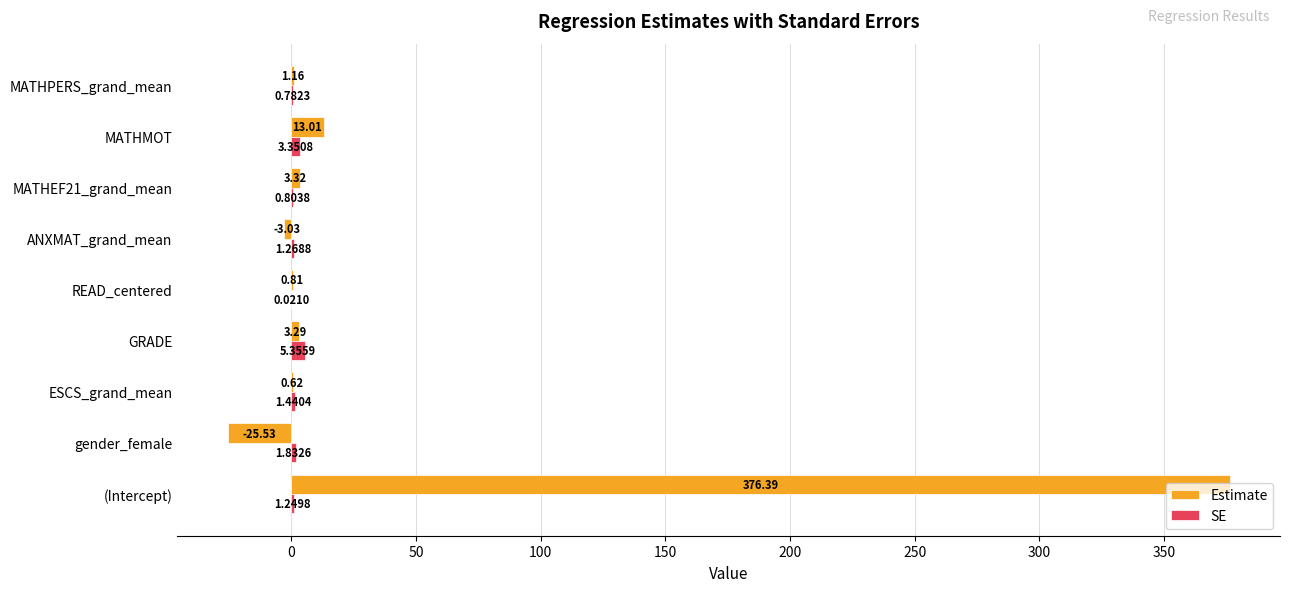

What is the maximum value shown in the chart?

376.4